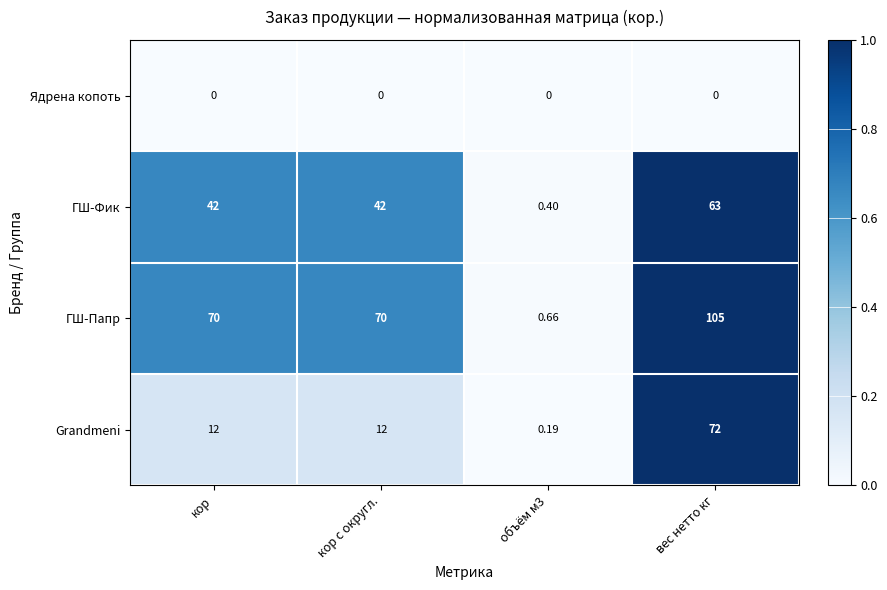

Which series changed the most between кор and вес нетто кг?

Grandmeni